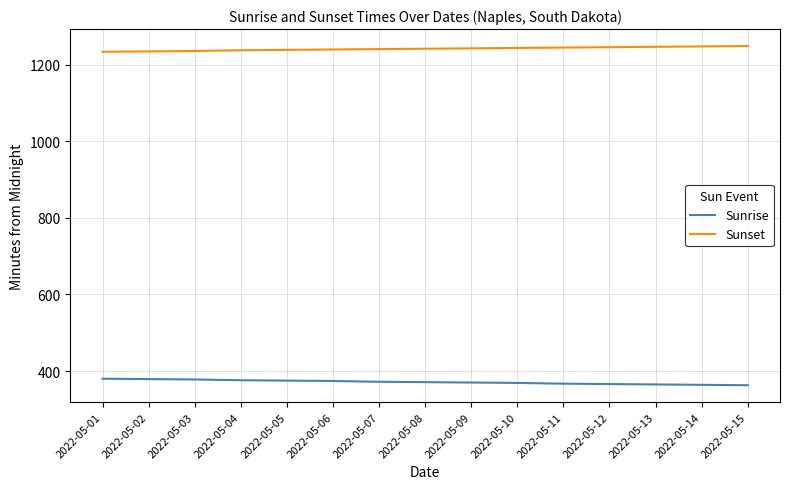

What is the spread (max minus min) of values at 2022-05-14?

884